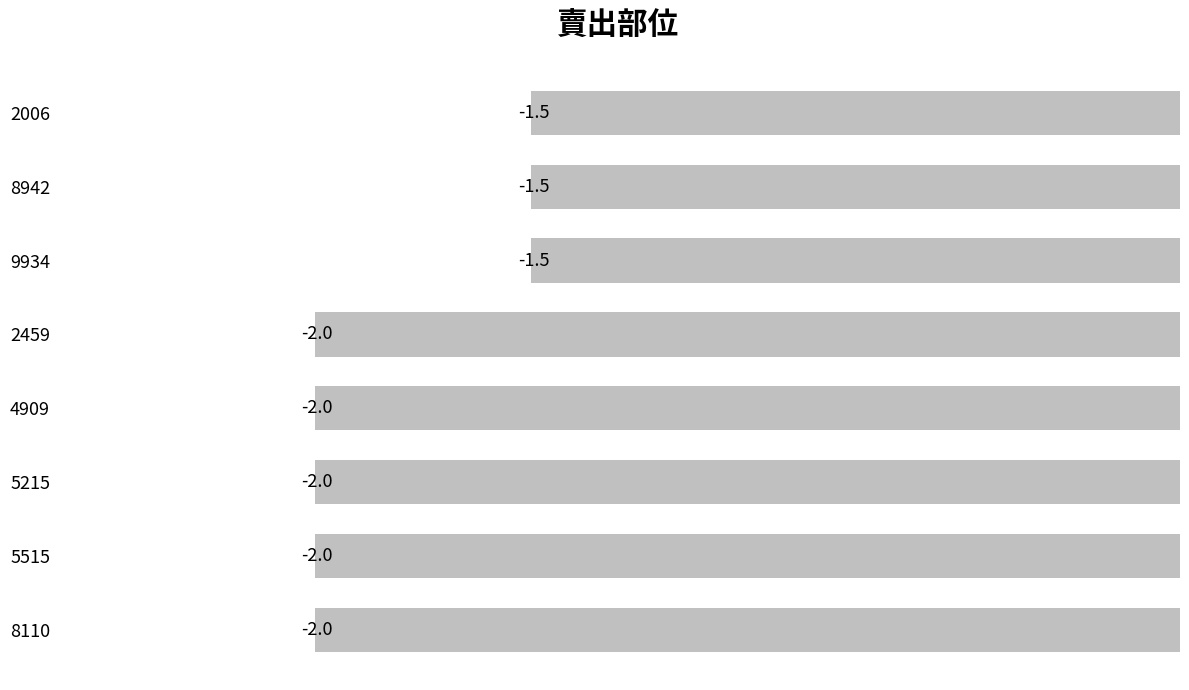

What is the change in value from 8942 to 8110?

-0.5